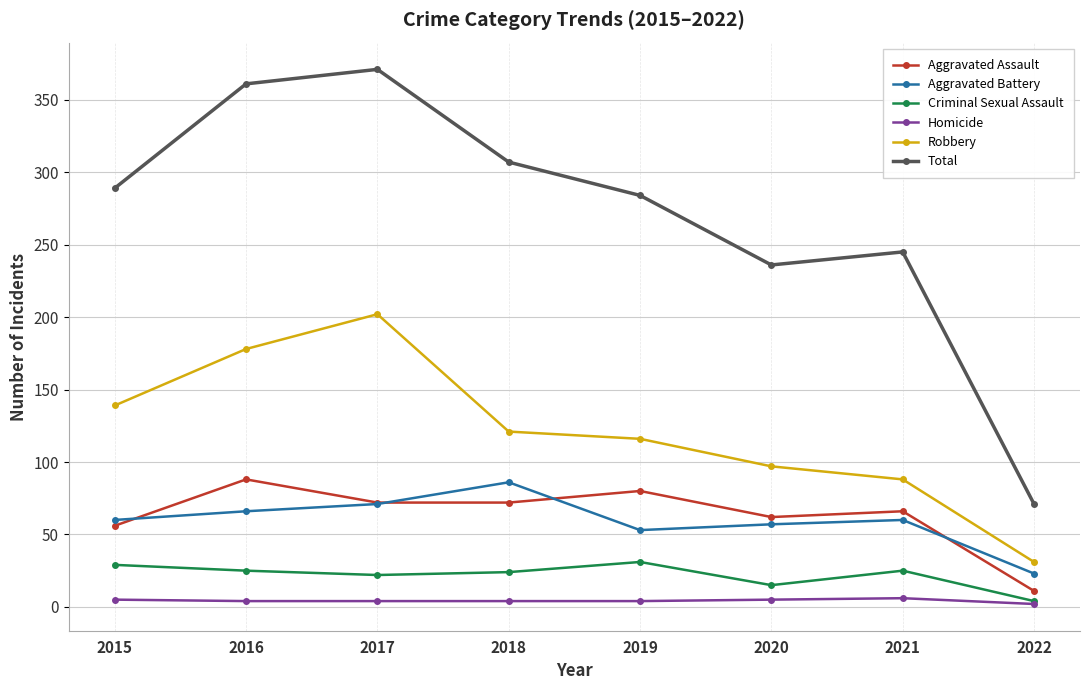

At which category does Total reach its first local valley?

2020